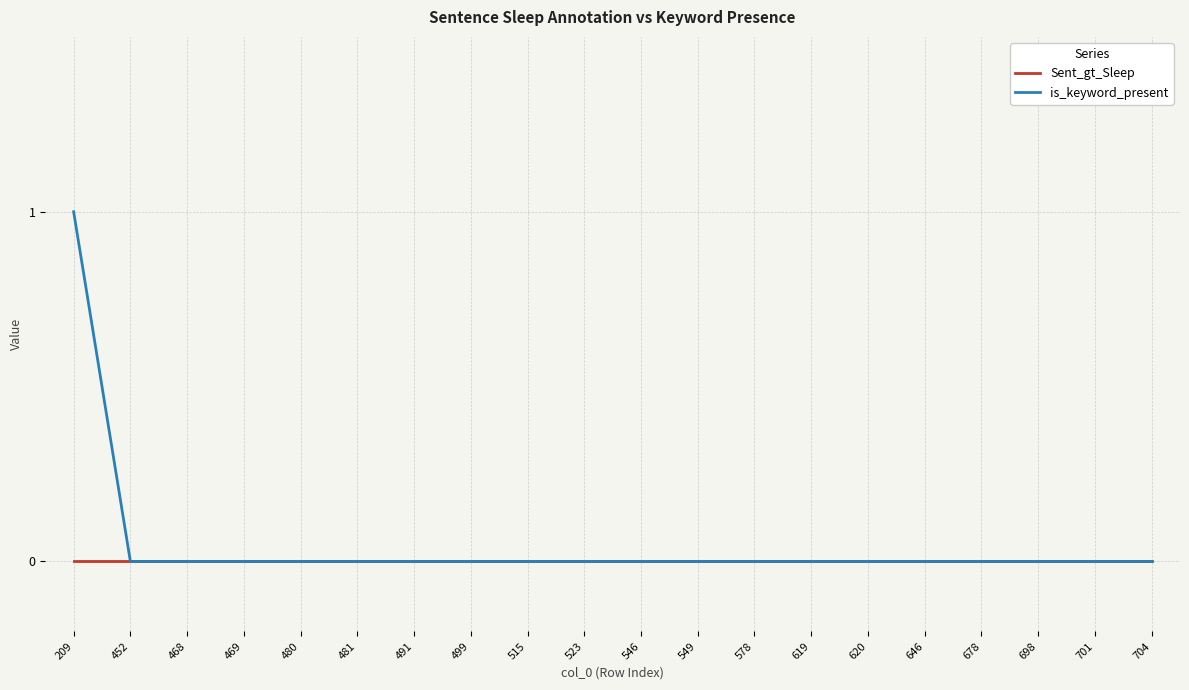

At which category is the sum across all series the highest?

209